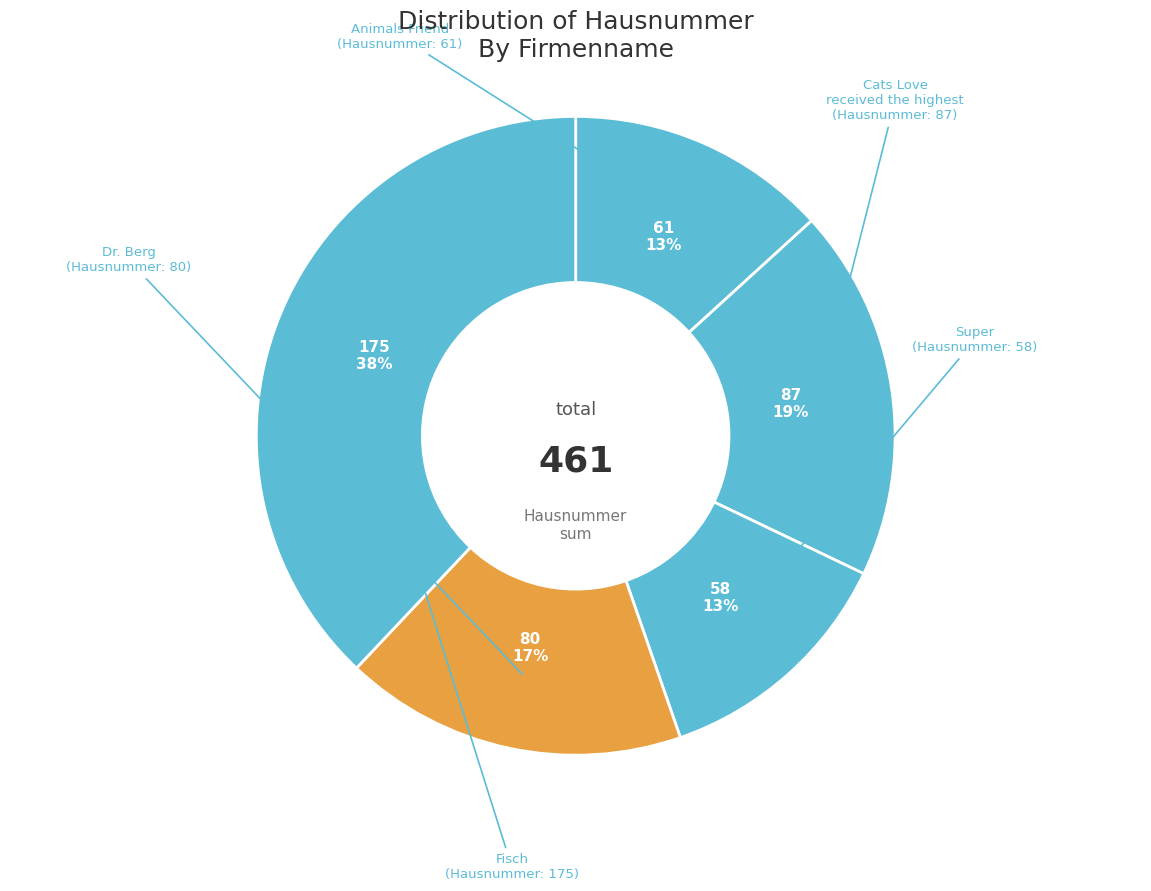

How many segments does this pie chart have?

5